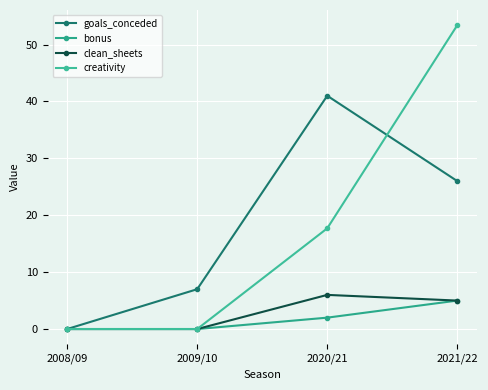

What is the sum of the clean_sheets values at 2021/22 and 2008/09?

5.0